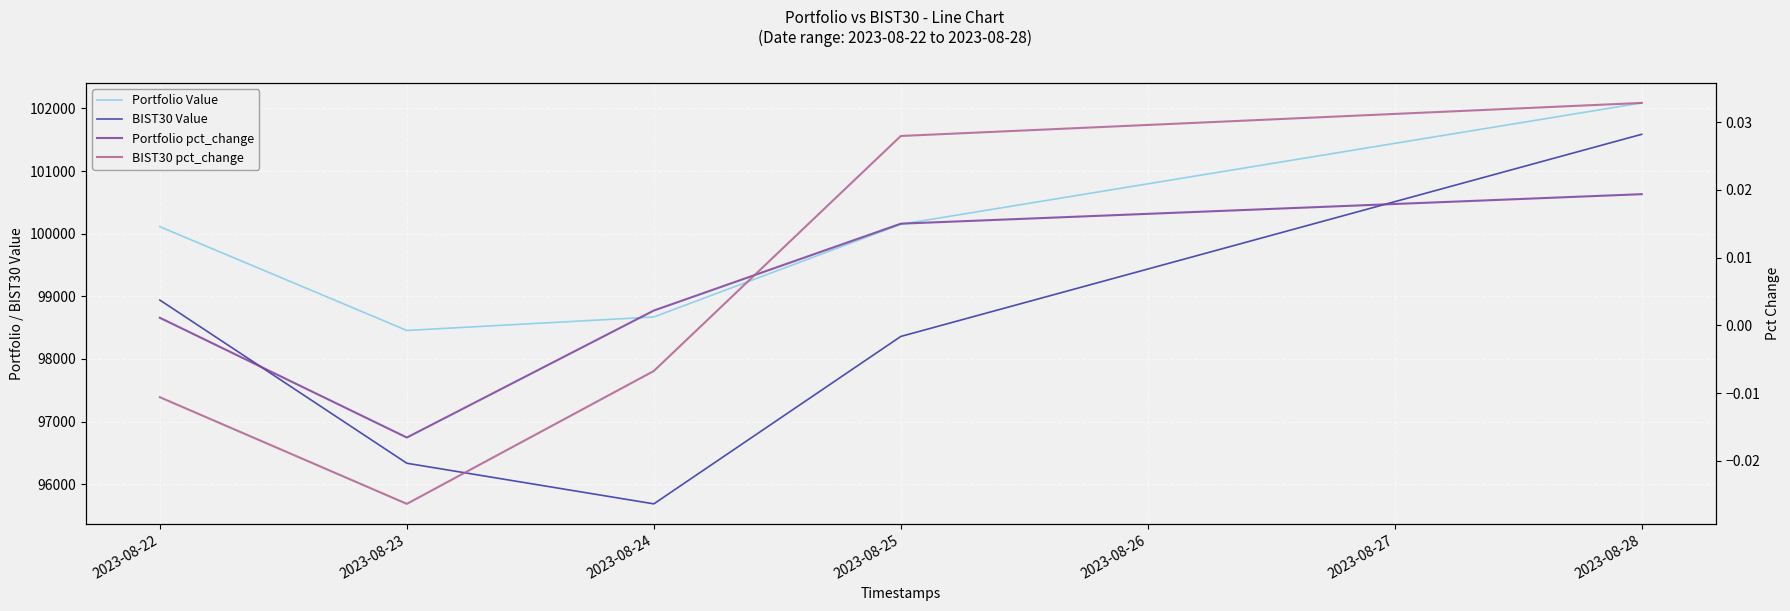

What is the sum of all BIST30 Value values?

490904.8